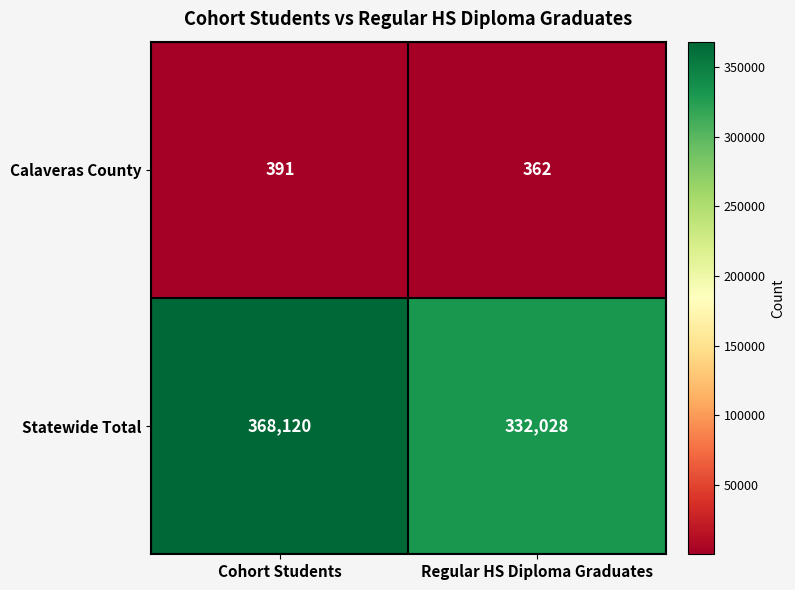

Read the Statewide Total value at Regular HS Diploma Graduates, to the nearest 100.

332000